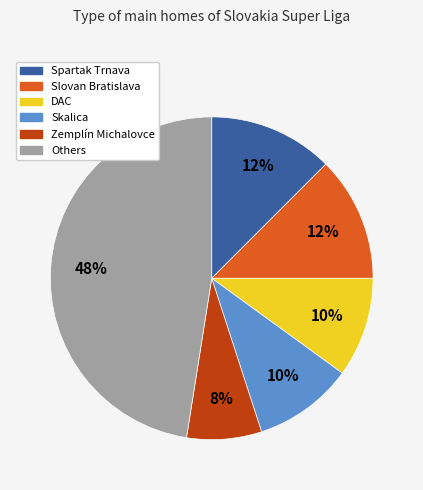

Is there any slice that represents more than half of the pie?

No